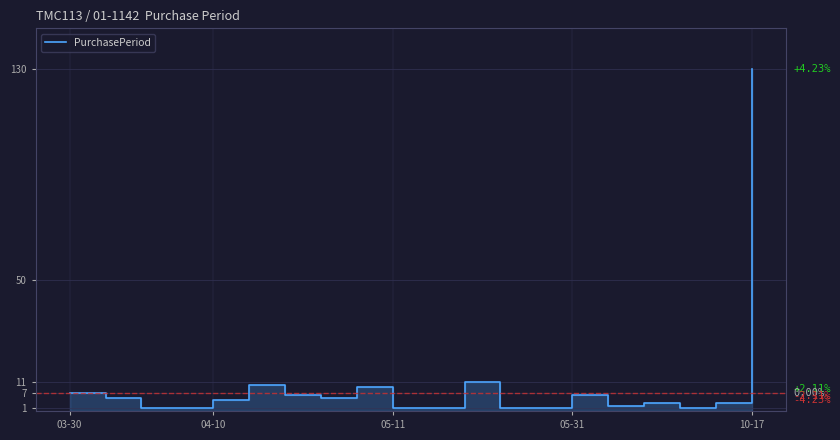

Where is the first local maximum?

5